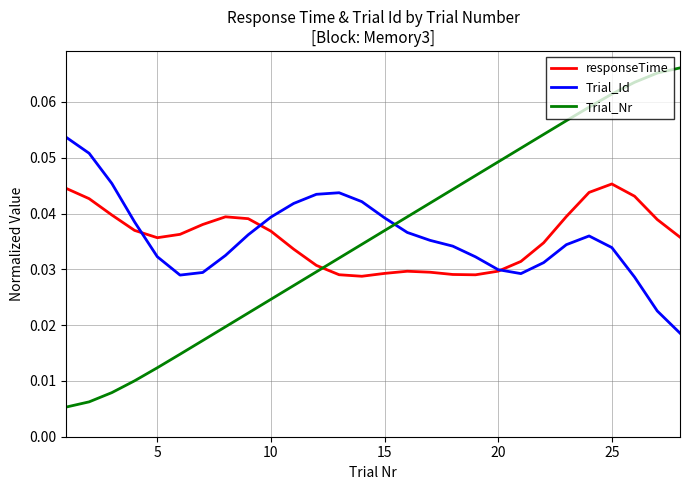

List the series in order of their peak value, highest first.

Trial_Nr, Trial_Id, responseTime